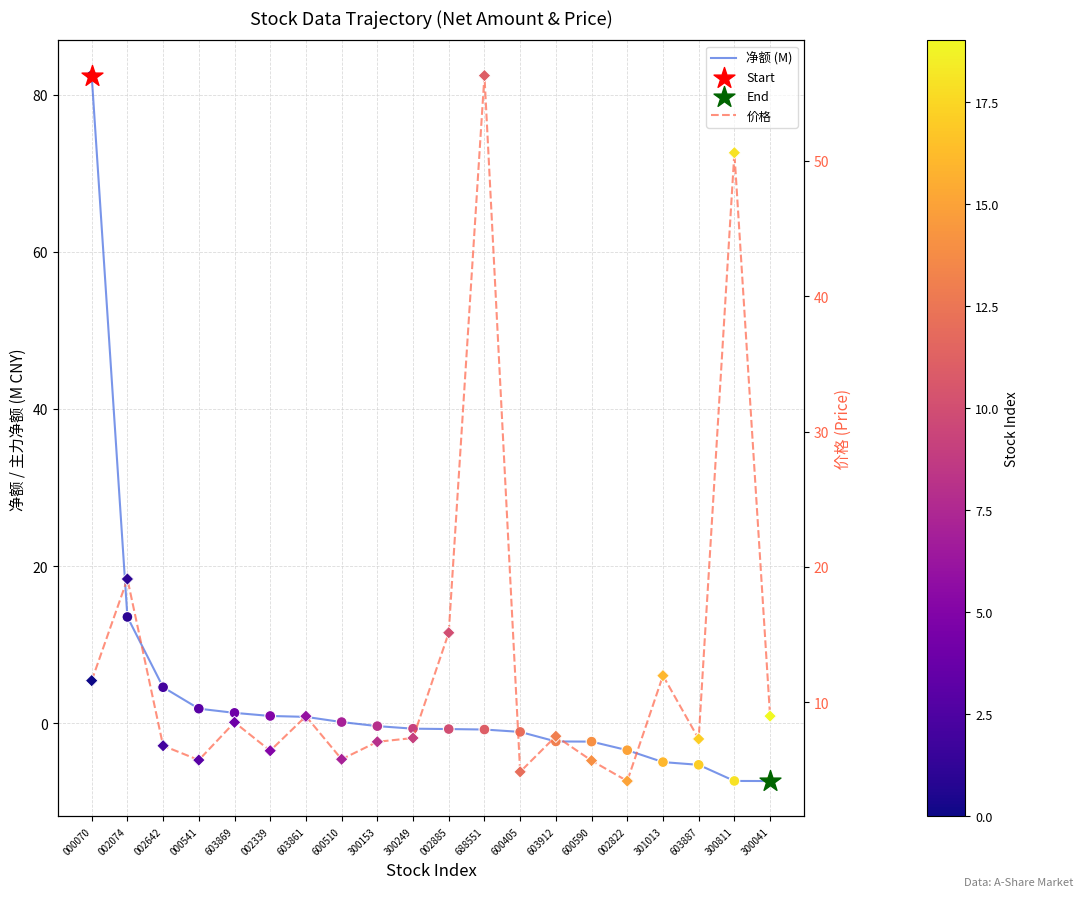

What are all the series names shown in the legend?

净额 (M), 价格